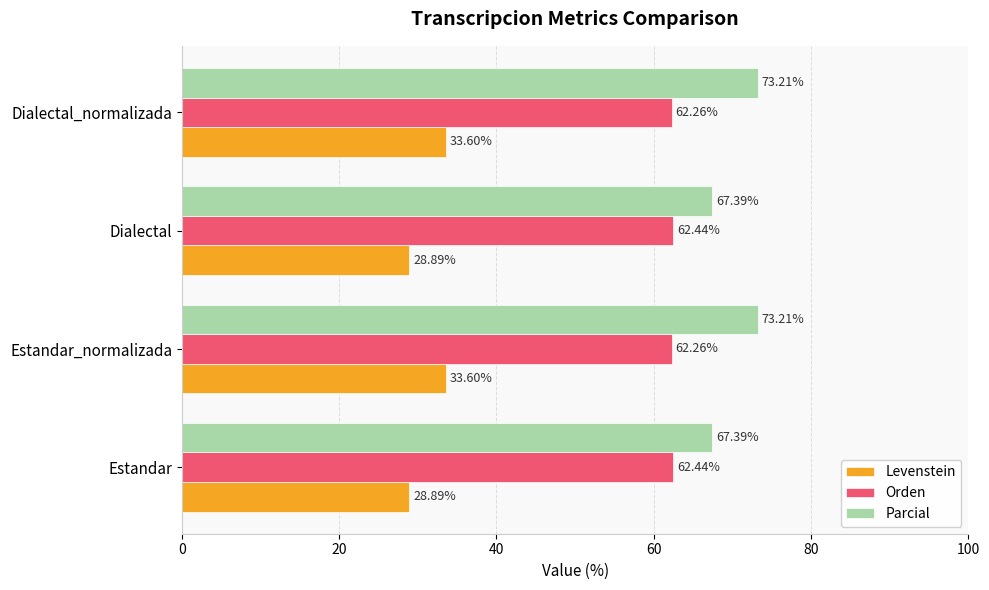

What is the average value of the Parcial series?

70.3